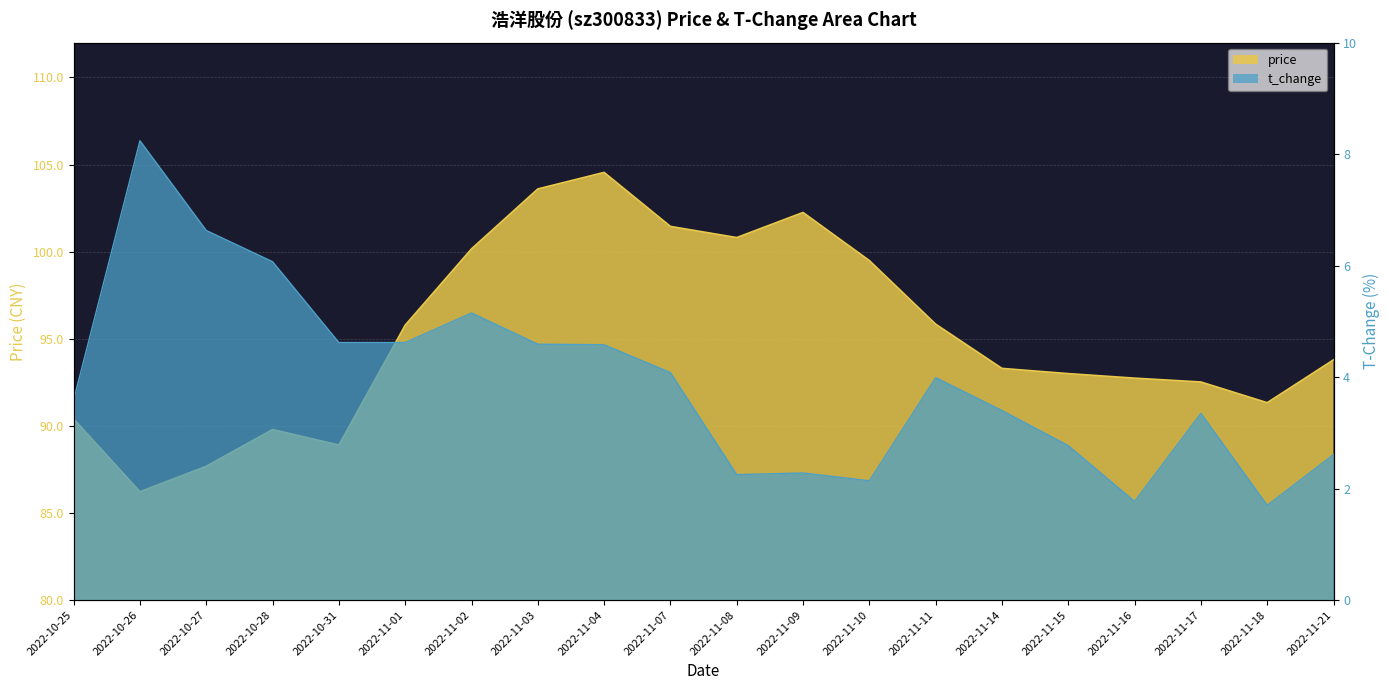

The value of t_change at 2022-11-08 is 2.2. True or false?

True